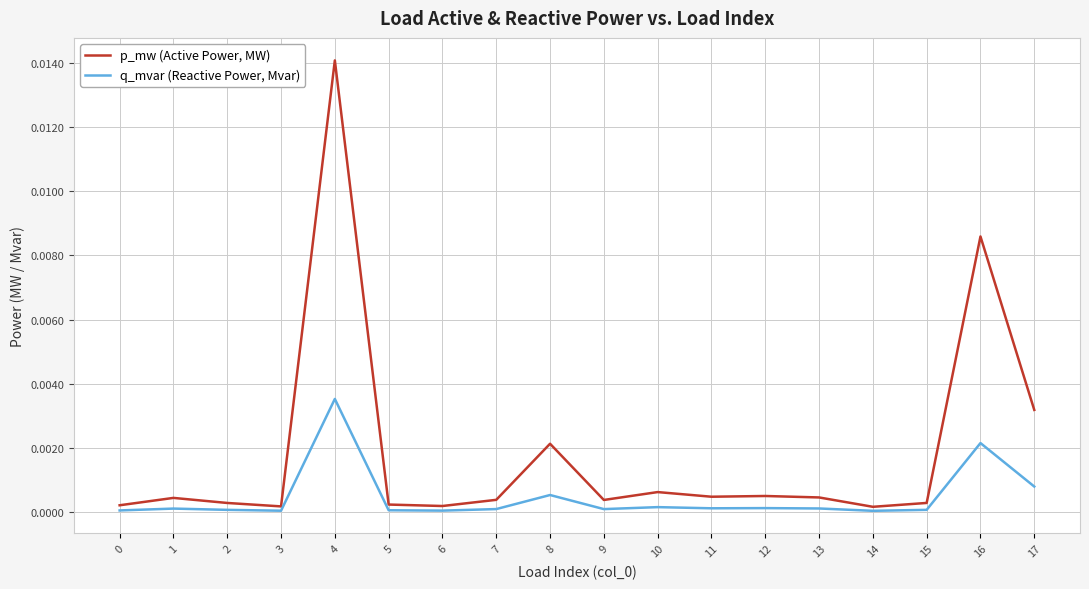

Is the value of p_mw (Active Power, MW) at 9 greater than the value of q_mvar (Reactive Power, Mvar) at 3?

Yes